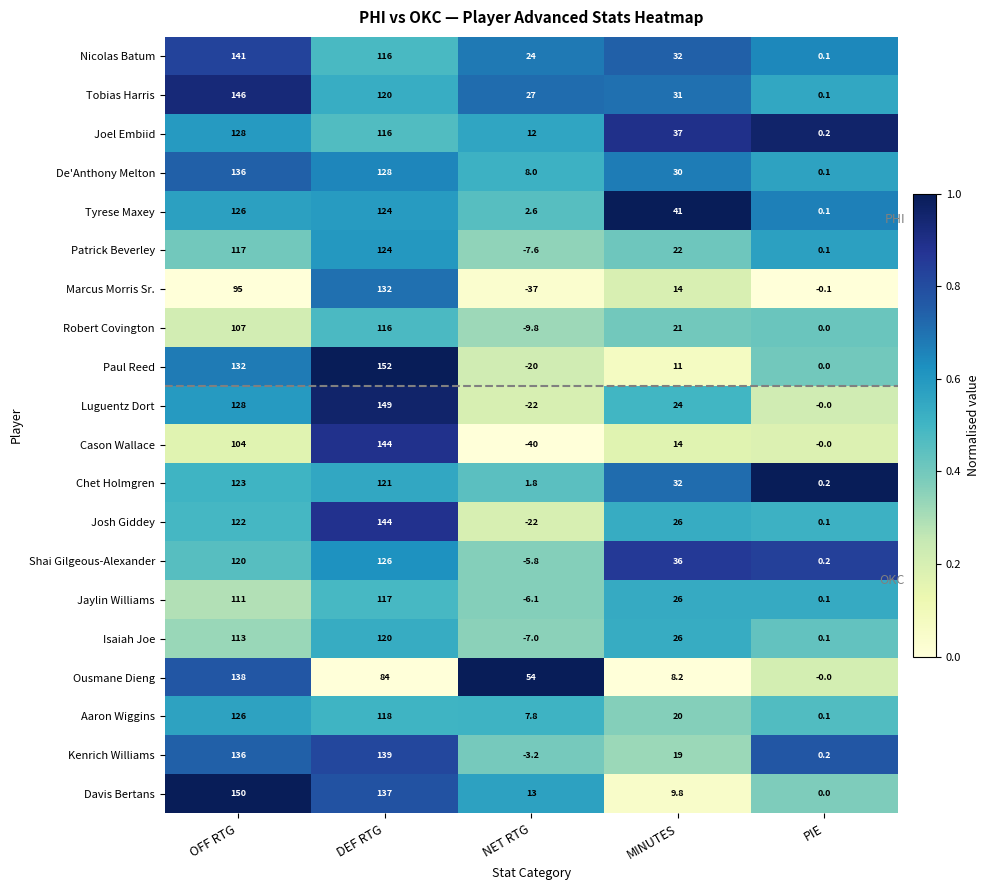

Rank the categories by Paul Reed value from highest to lowest.

DEF RTG, OFF RTG, MINUTES, PIE, NET RTG